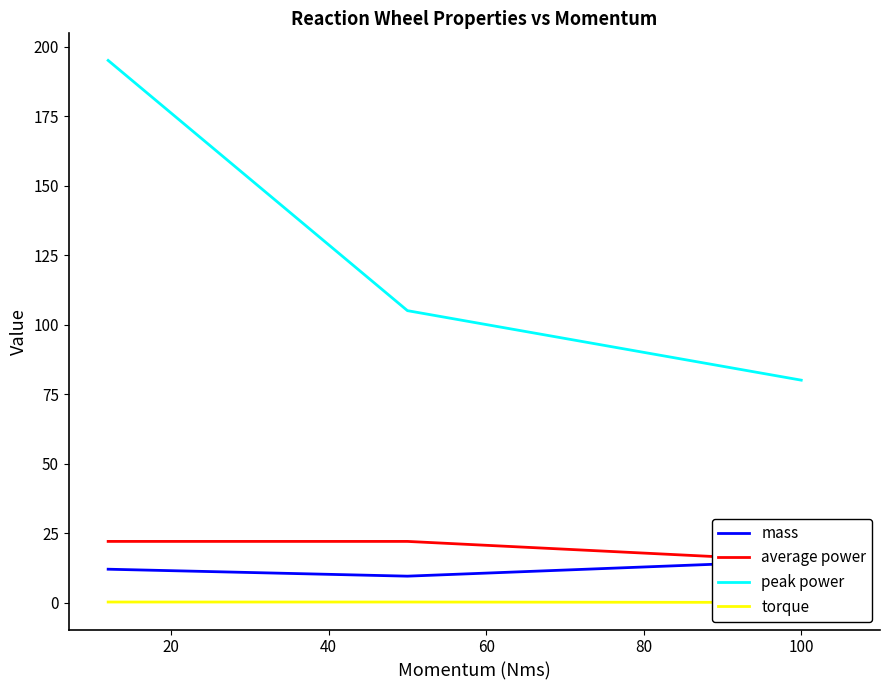

What is the highest value of the peak power series?

195